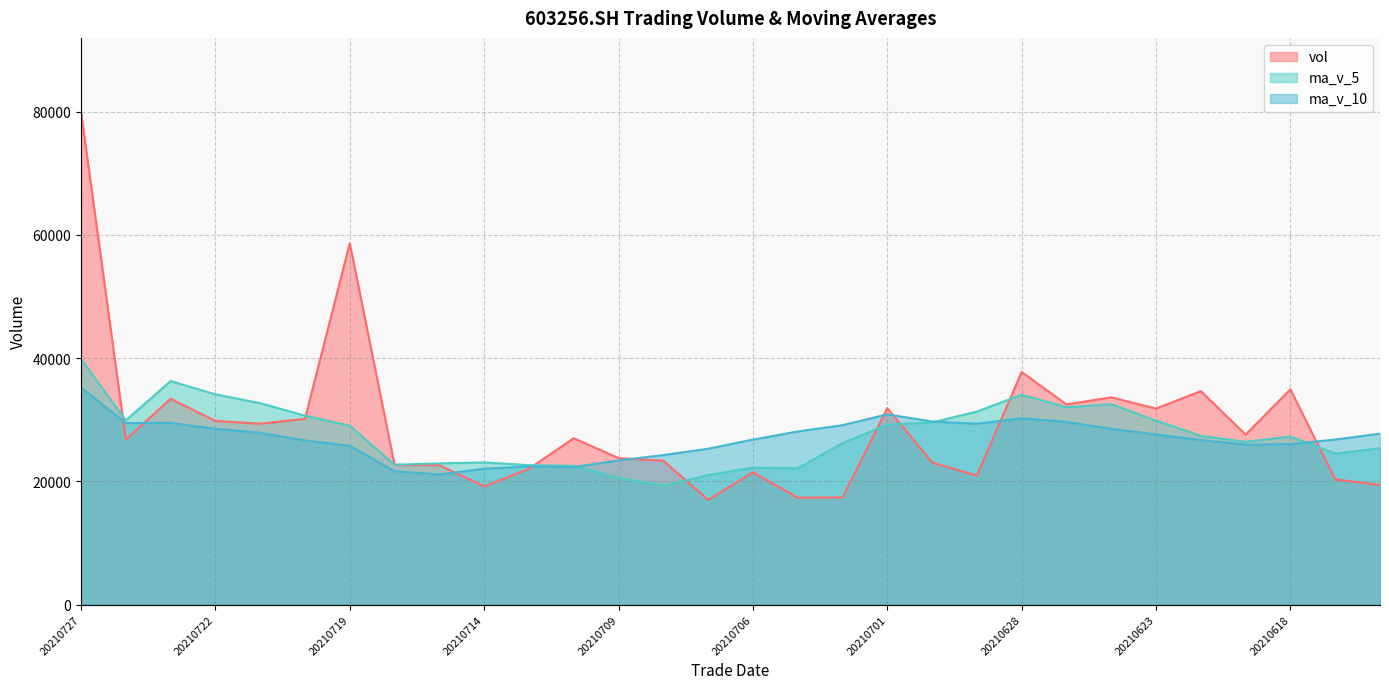

What is the difference between the maximum and second lowest values in the vol series?

62631.6